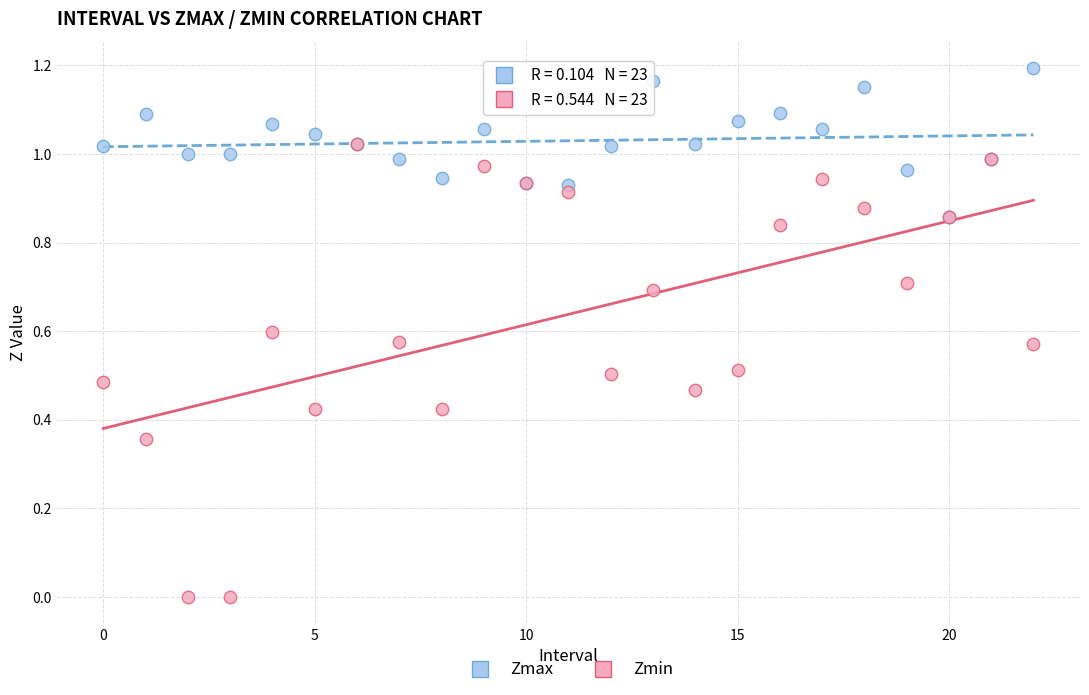

What are all the series names shown in the legend?

Zmax, Zmin